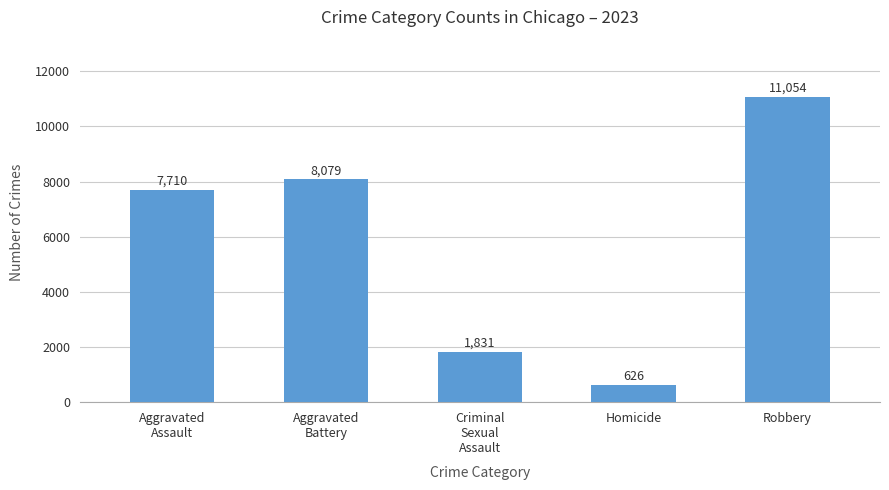

Is it true that the value at Robbery is 11054?

True